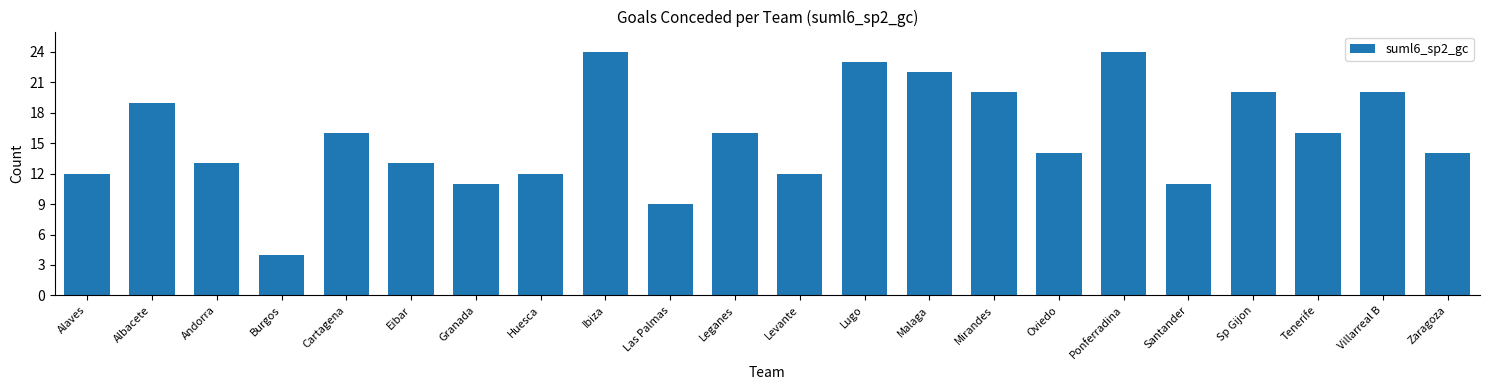

Reading left to right, transcribe all the data shown in this chart.

Alaves=12	Albacete=19	Andorra=13	Burgos=4	Cartagena=16	Eibar=13	Granada=11	Huesca=12	Ibiza=24	Las Palmas=9	Leganes=16	Levante=12	Lugo=23	Malaga=22	Mirandes=20	Oviedo=14	Ponferradina=24	Santander=11	Sp Gijon=20	Tenerife=16	Villarreal B=20	Zaragoza=14